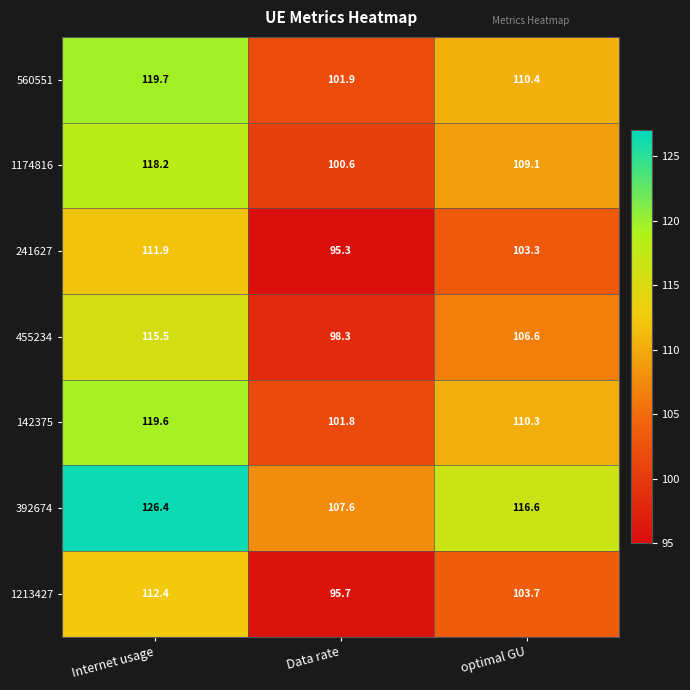

Is it true that 241627 equals 65.4 at Data rate?

False